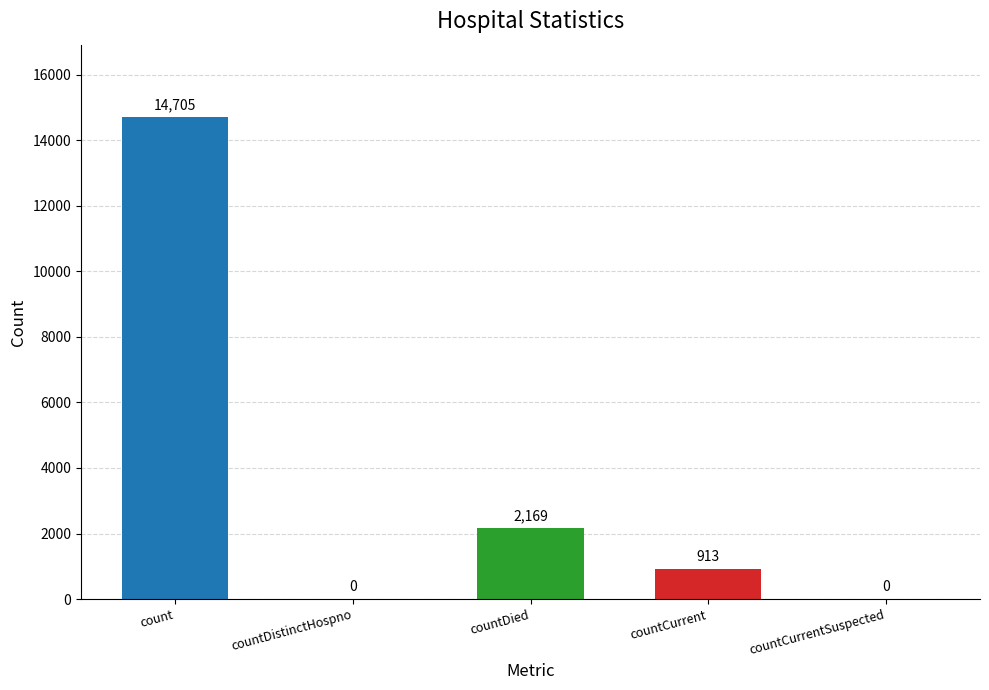

Which has a higher value, countCurrent or countDied?

countDied